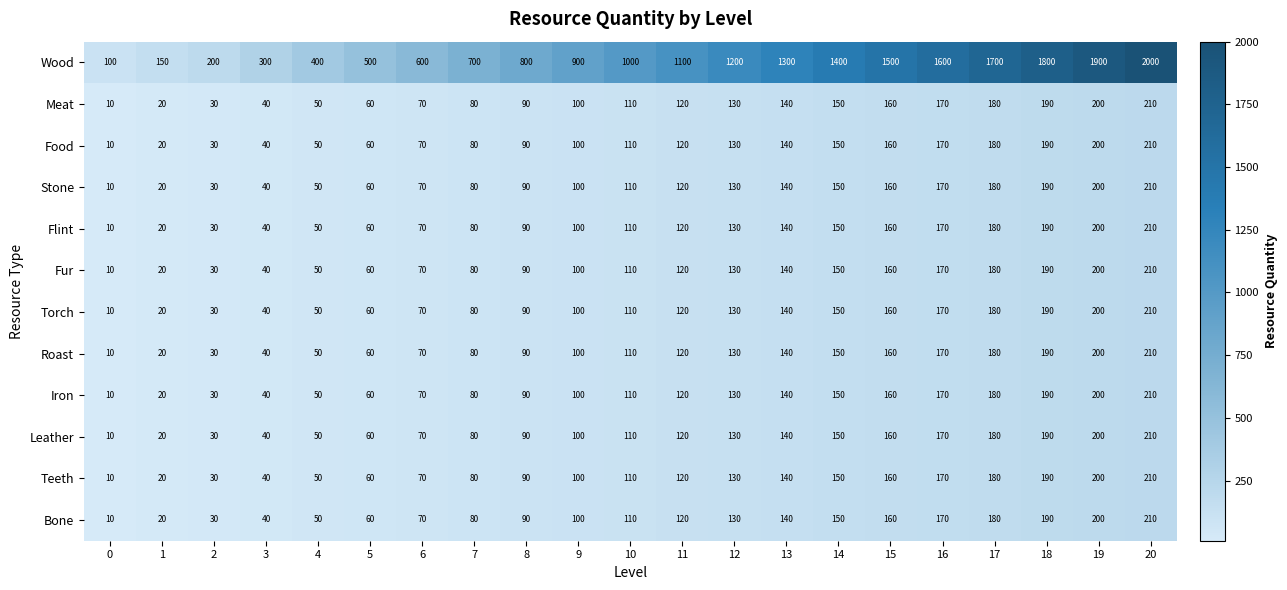

What is the difference between the Roast values at 8 and 2?

60